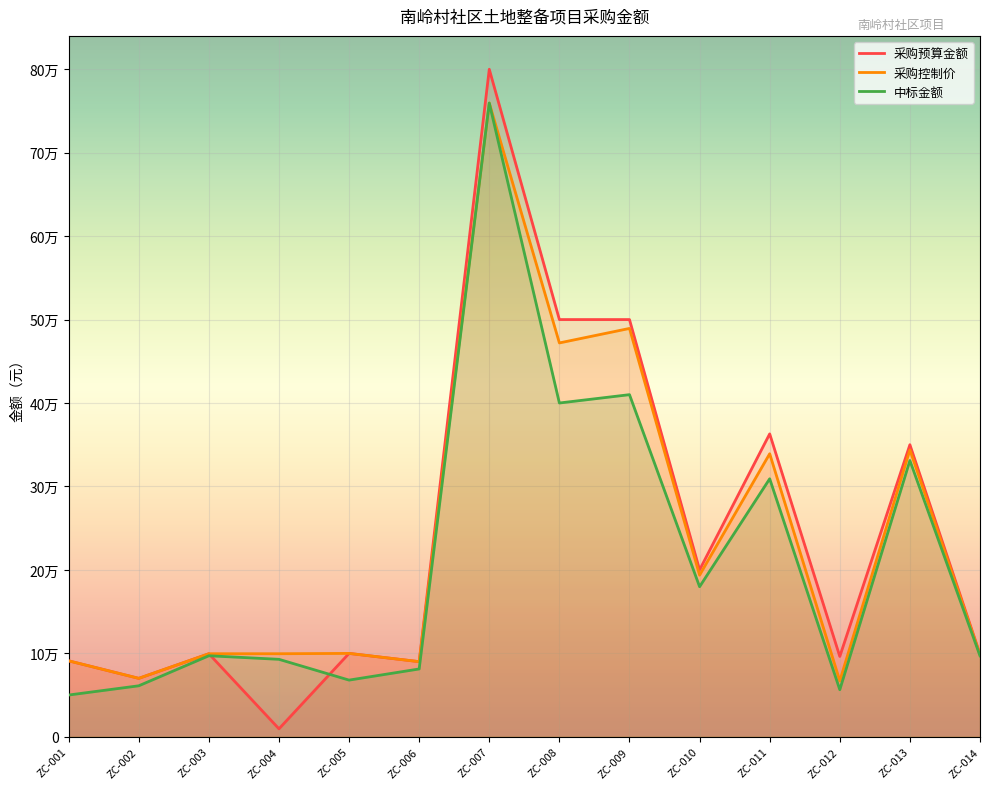

What is the value of the 中标金额 point at the 6th from the left?

81250.0